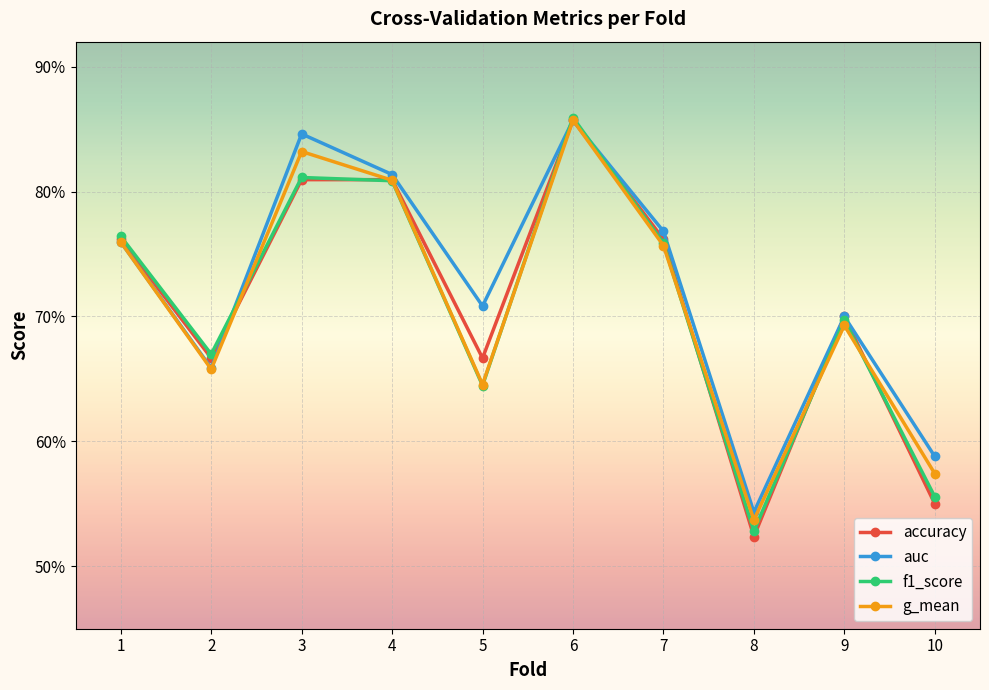

What are all the series names shown in the legend?

accuracy, auc, f1_score, g_mean